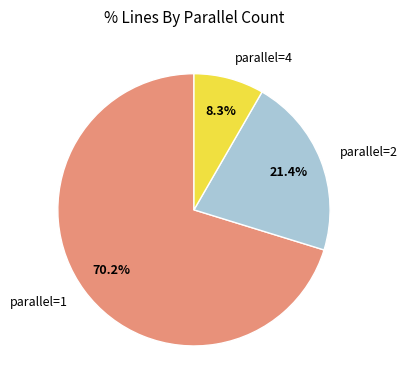

Between parallel=1 and parallel=4, which is larger?

parallel=1